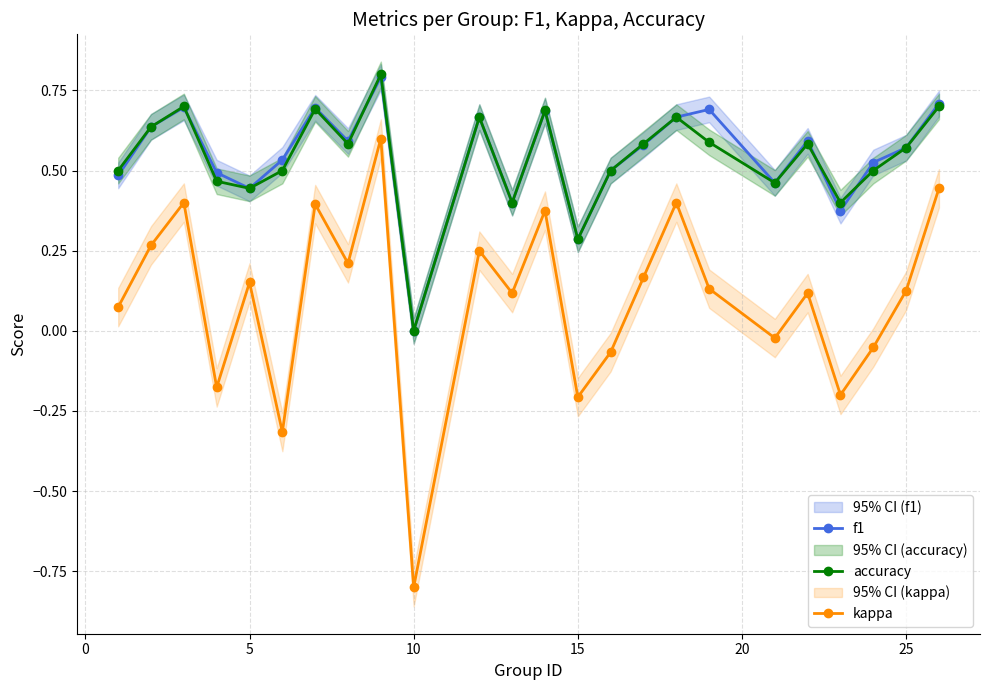

In kappa, how many points are lower than both neighbors (excluding endpoints)?

8